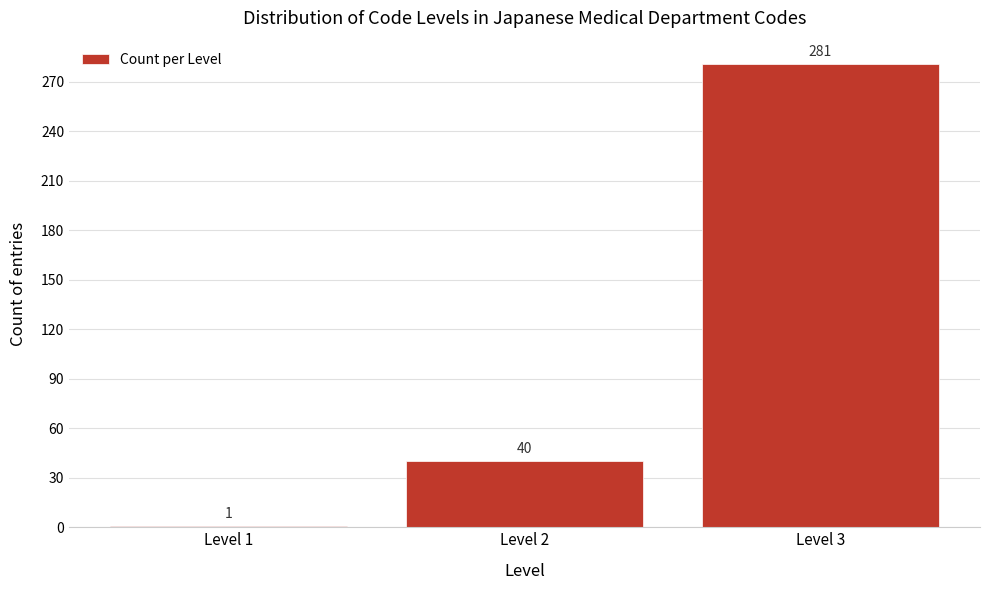

Reading right to left, transcribe all the data shown in this chart.

281	40	1